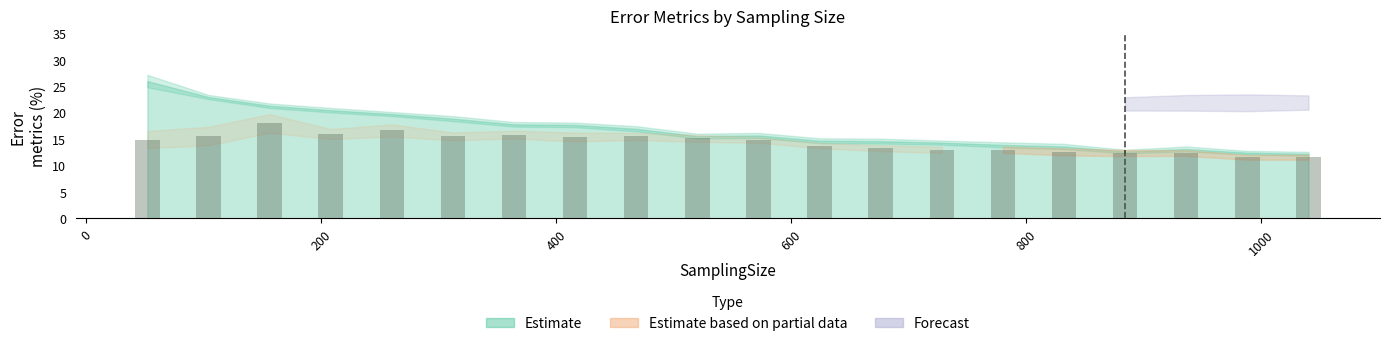

What is the value of the 6th bar from the left?

15.5